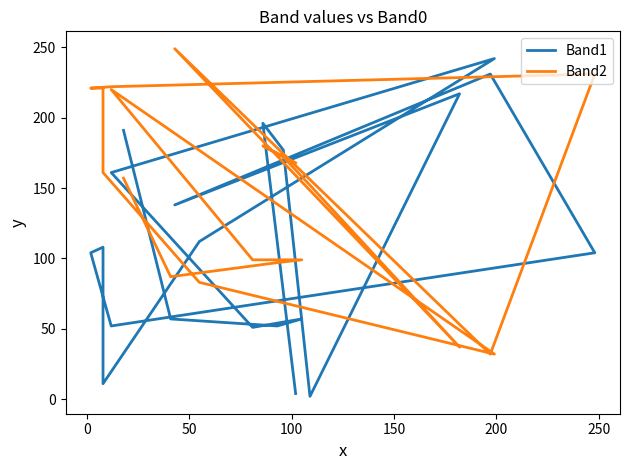

What is the difference between the Band1 values at 12 and 14?

49